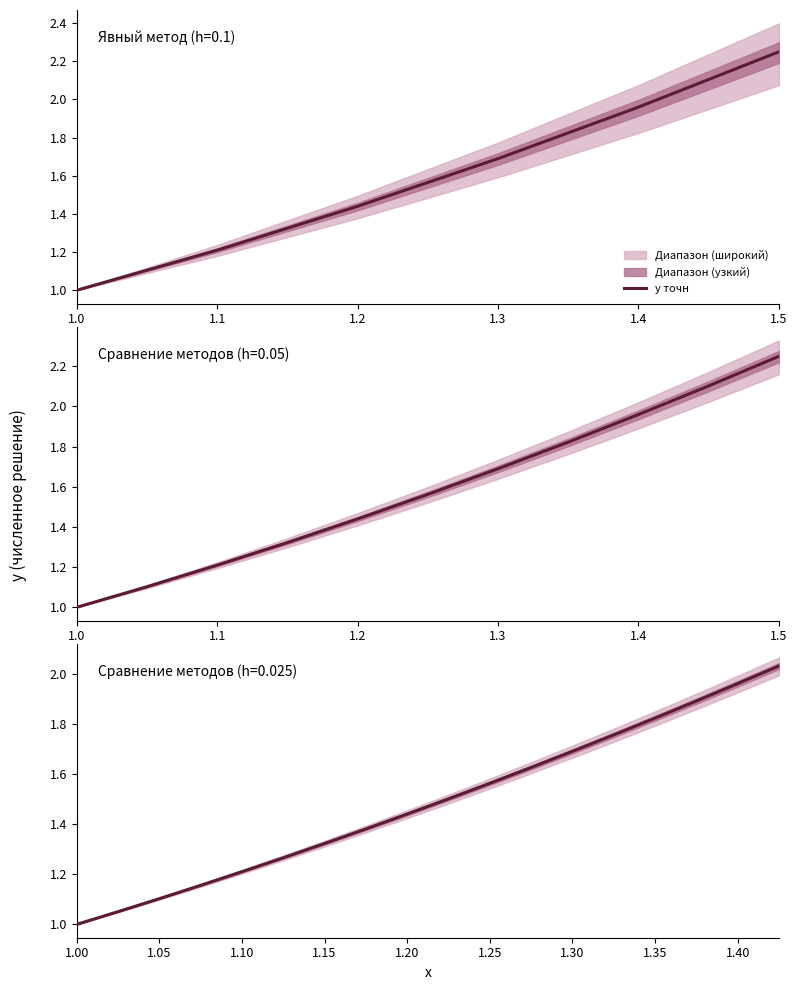

What is the minimum value shown in the chart?

1.0